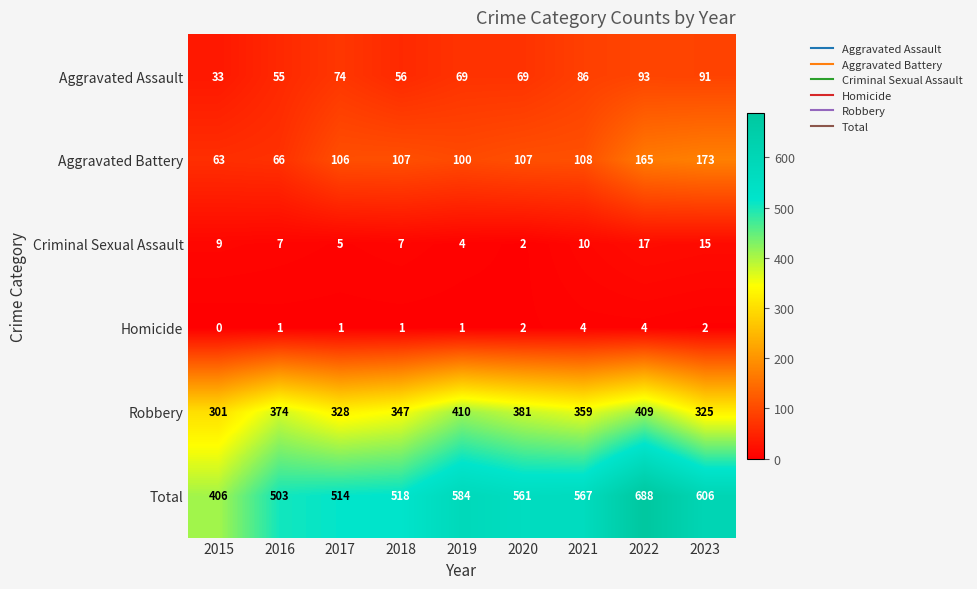

Which series changed the most between 2016 and 2017?

Robbery